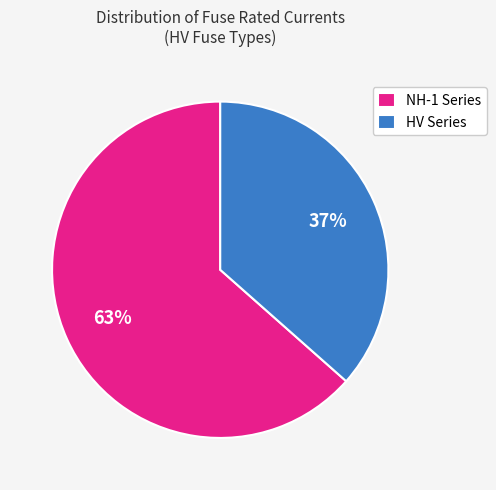

To the nearest percent, what is the average slice percentage?

50%